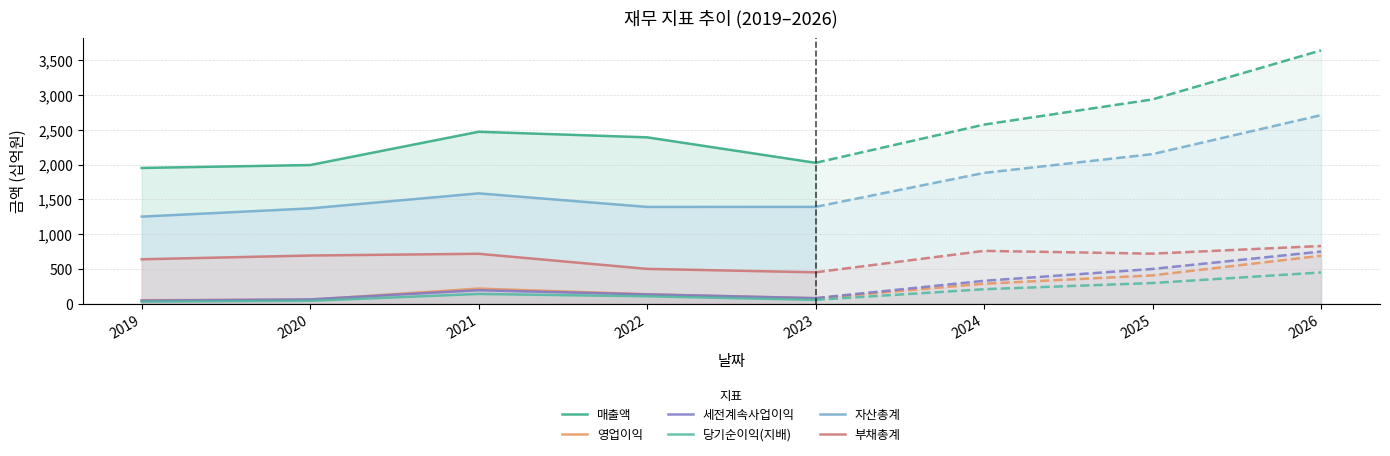

True or false: 매출액 and 부채총계 cross at least once.

False